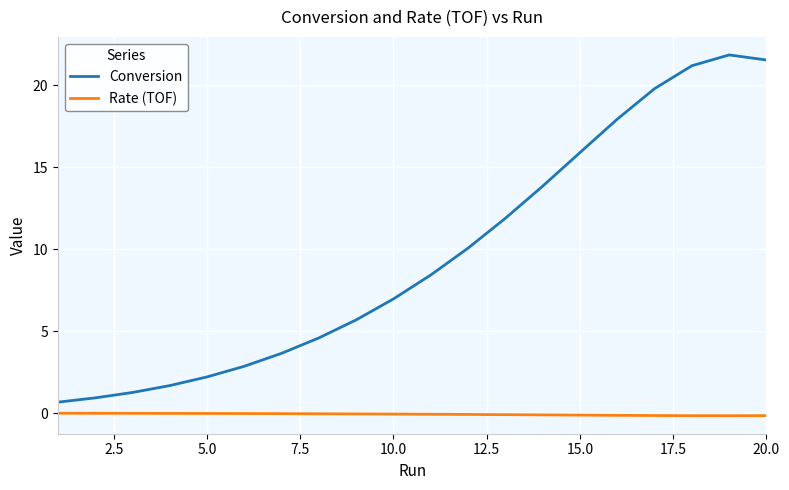

Count the number of categories in the chart.

20